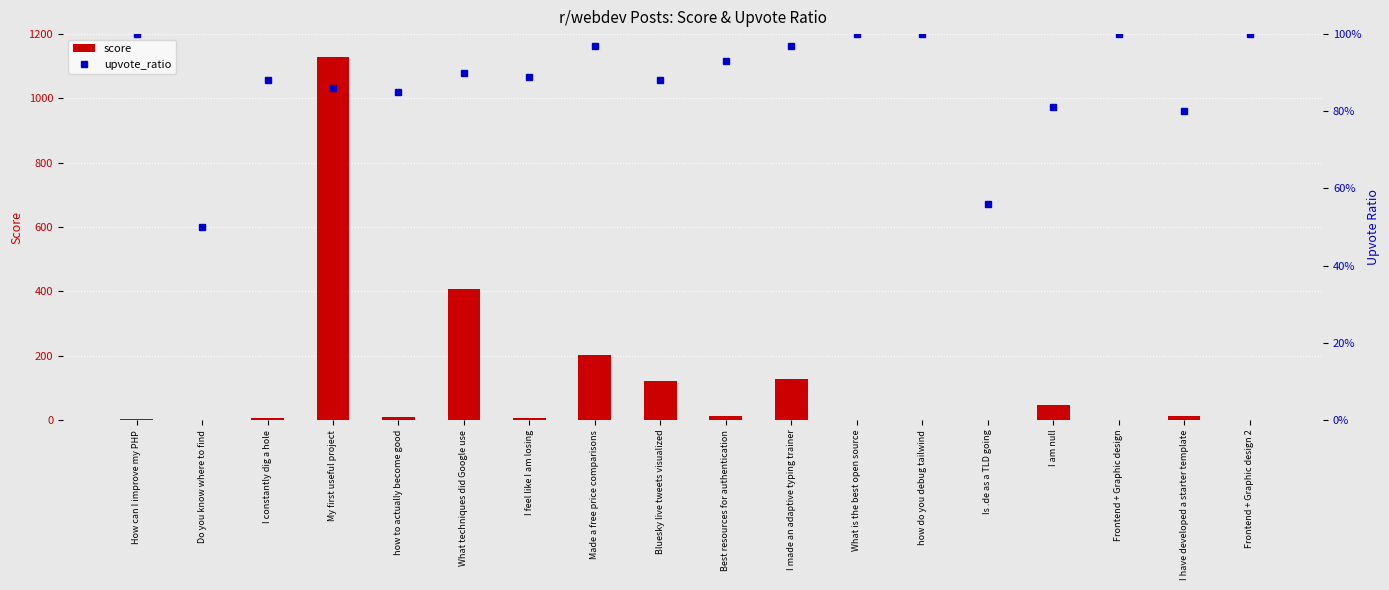

How many values in the score series exceed 9?

8